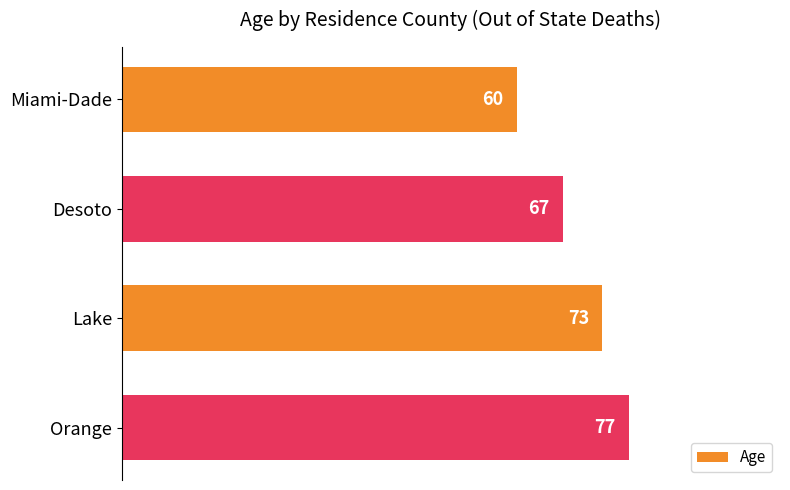

How many bars are there in total?

4